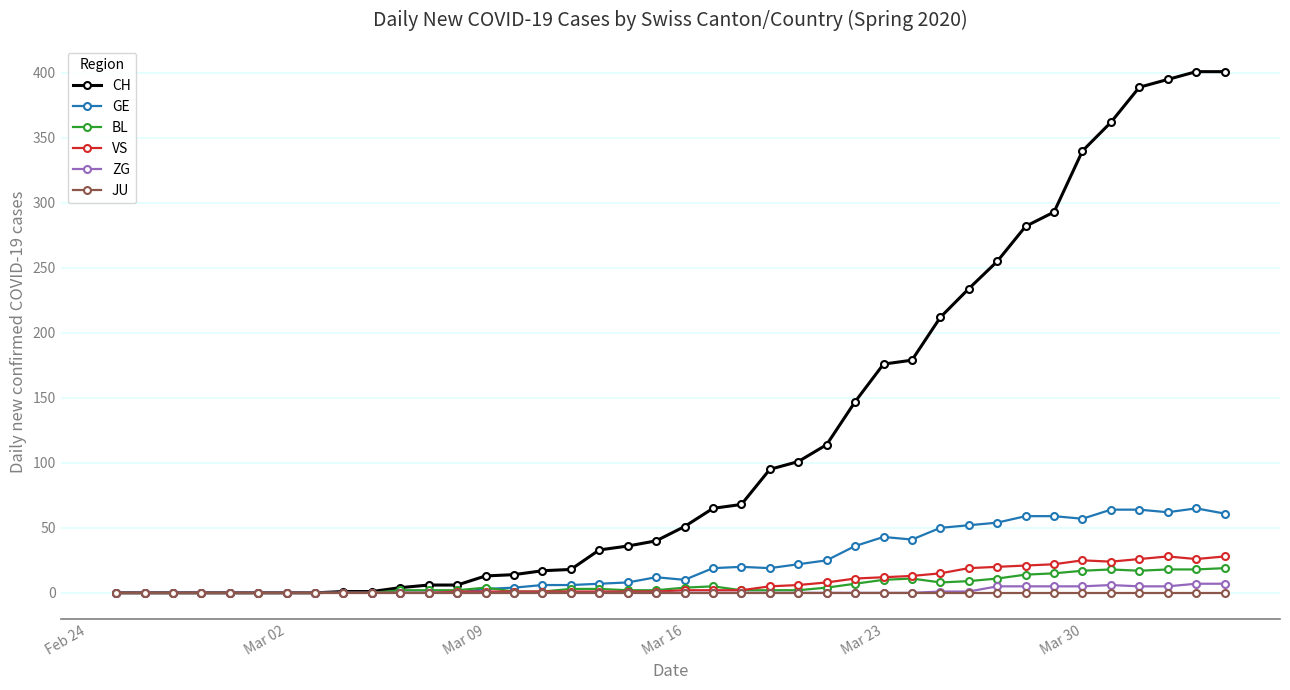

How many data points in GE are less than 12?

20